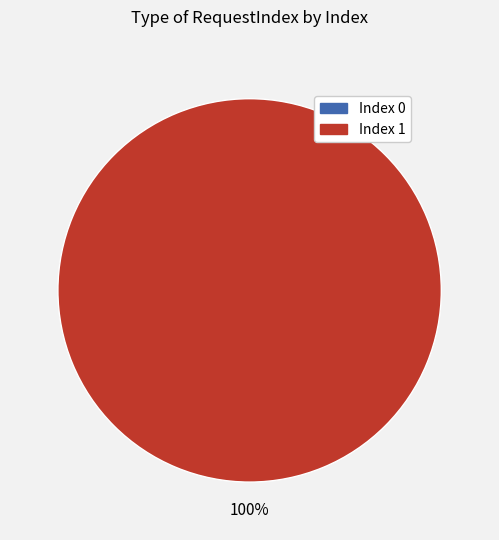

Which has a higher value, 1 or 0?

1